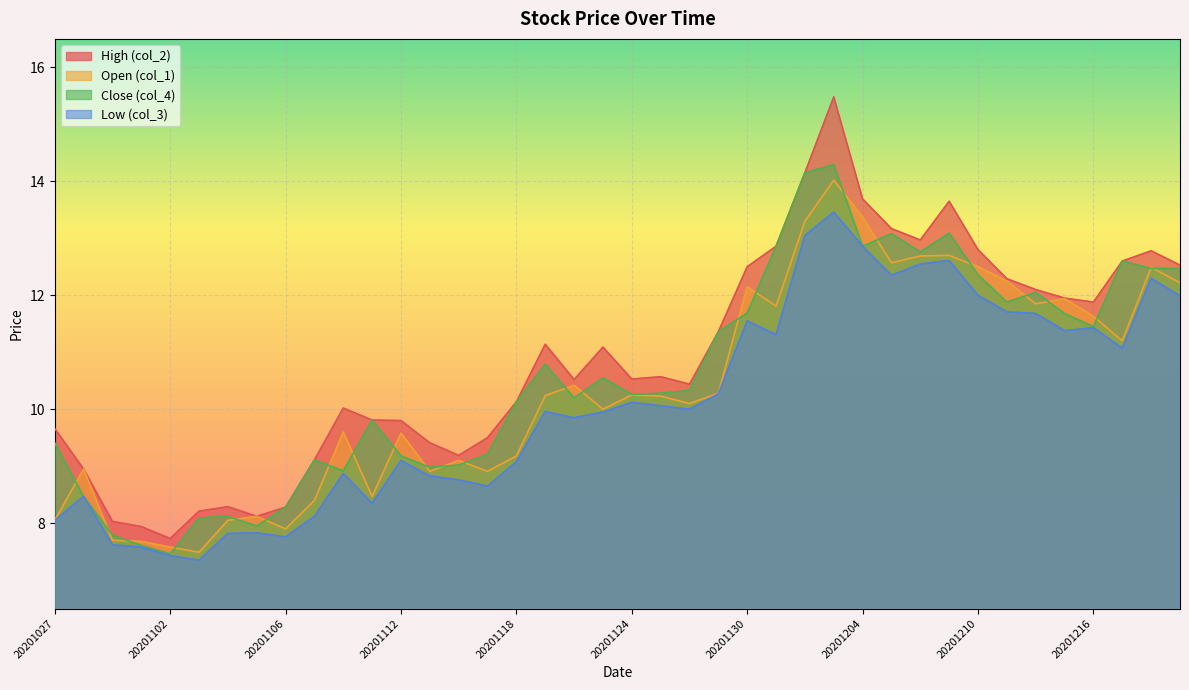

Where is the first local minimum for Open (col_1)?

20201103